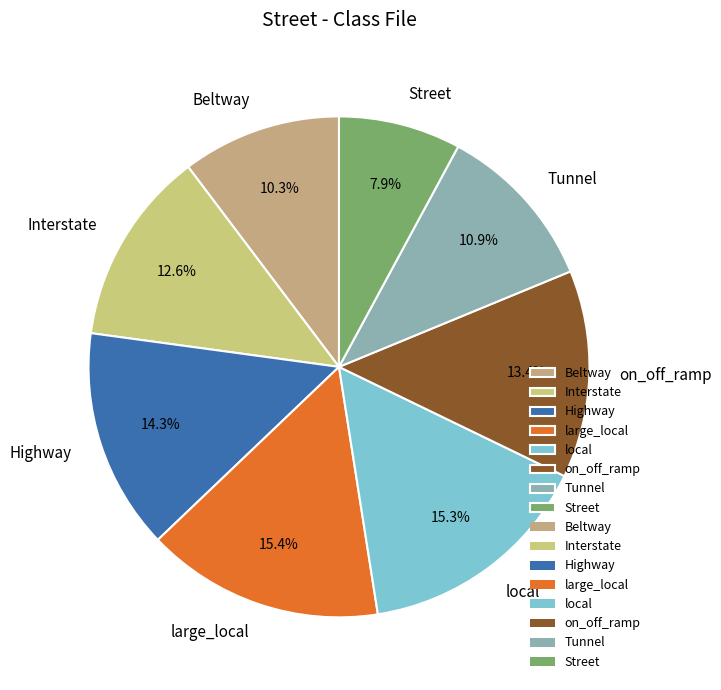

How many slices are in this pie chart?

8